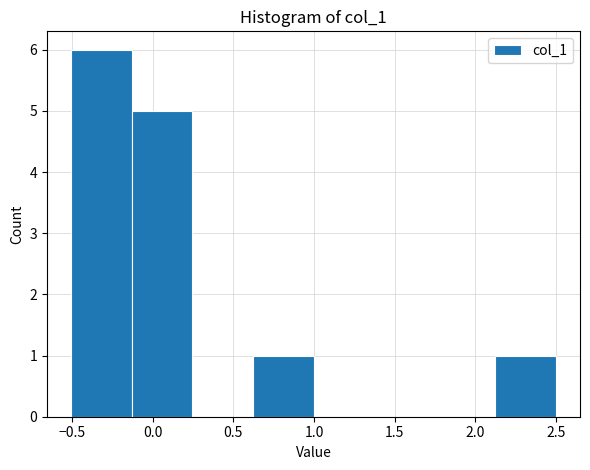

Reading left to right, transcribe this chart: for each bar, give the range it covers on the x-axis and its height. Neither the bar edges nor the heights are printed on the chart, so give them approximately, as read against the axes.

-0.50 to -0.15: 6
-0.15 to 0.25: 5
0.25 to 0.60: 0
0.60 to 1.00: 1
1.00 to 1.35: 0
1.35 to 1.75: 0
1.75 to 2.10: 0
2.10 to 2.50: 1